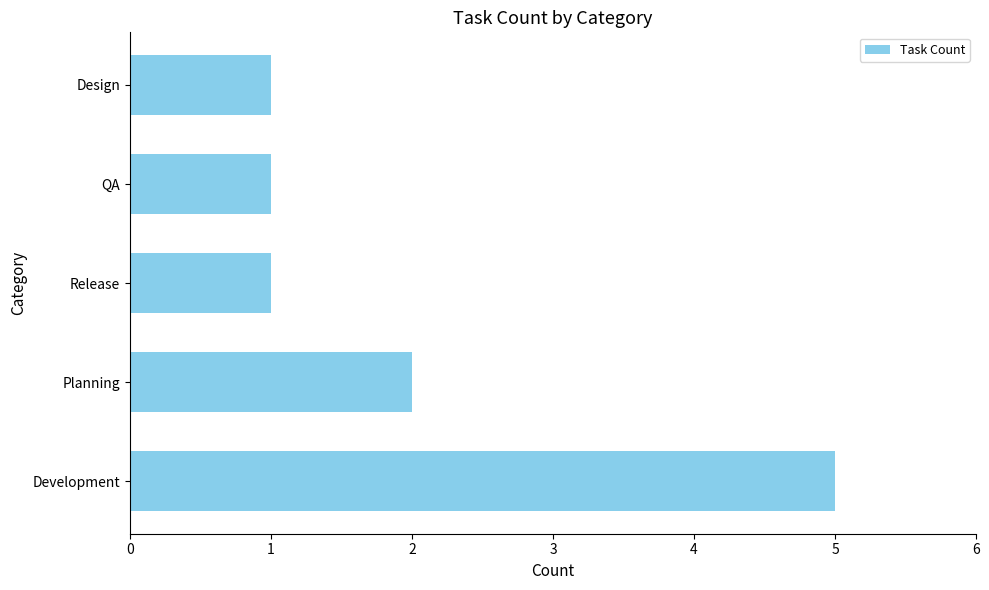

What is the difference between the maximum and minimum values?

4